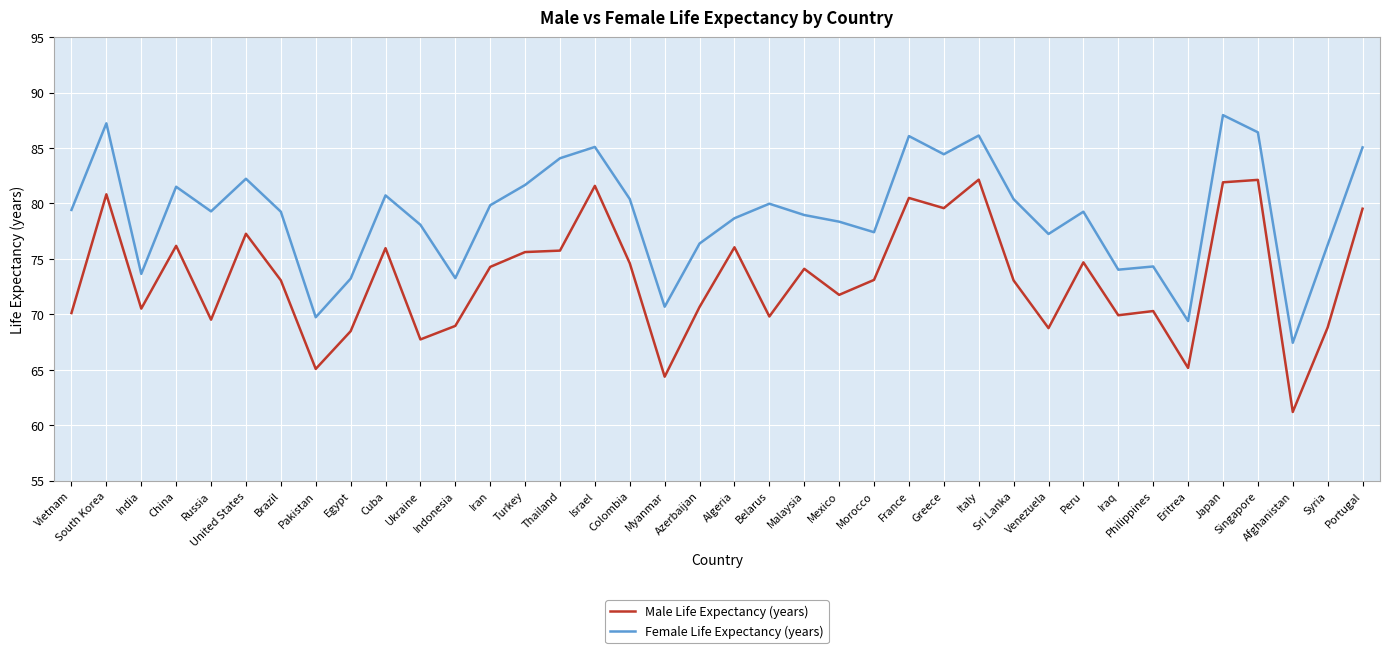

What is the approximate value of Female Life Expectancy (years) at Pakistan?

69.7